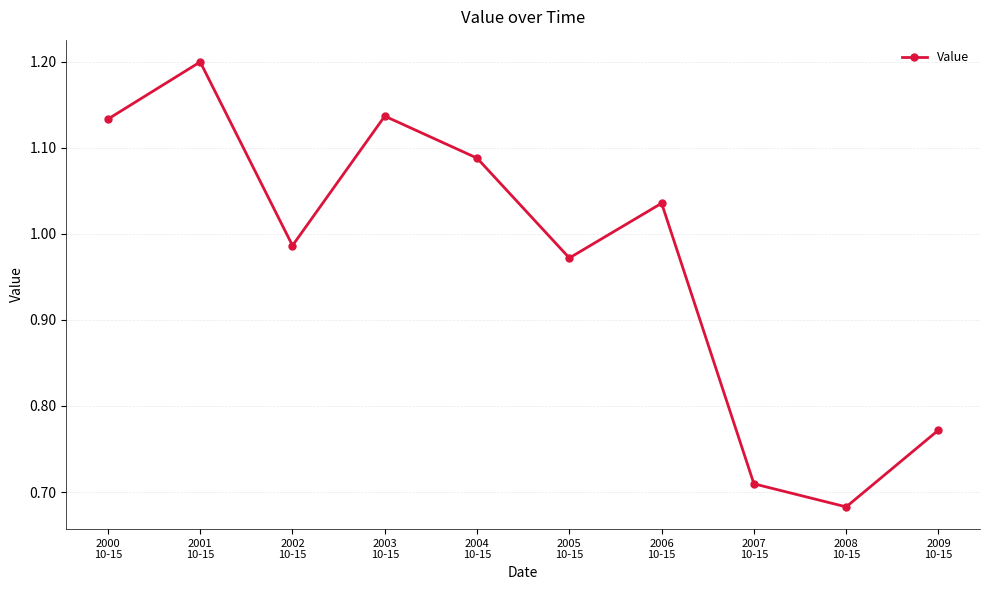

True or false: there are more than 1 points higher than both neighbors.

True